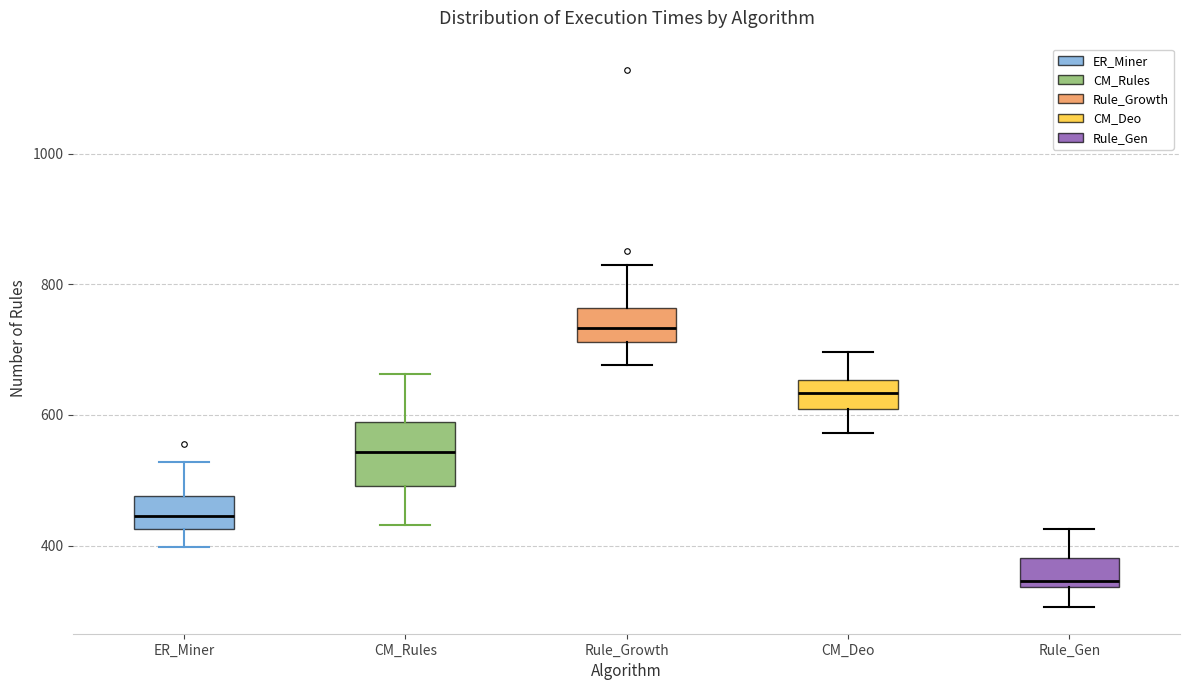

Where is the upper edge of the box for CM_Rules on the y-axis? The values are not printed on the chart, so give them approximately, as read against the axis.

580